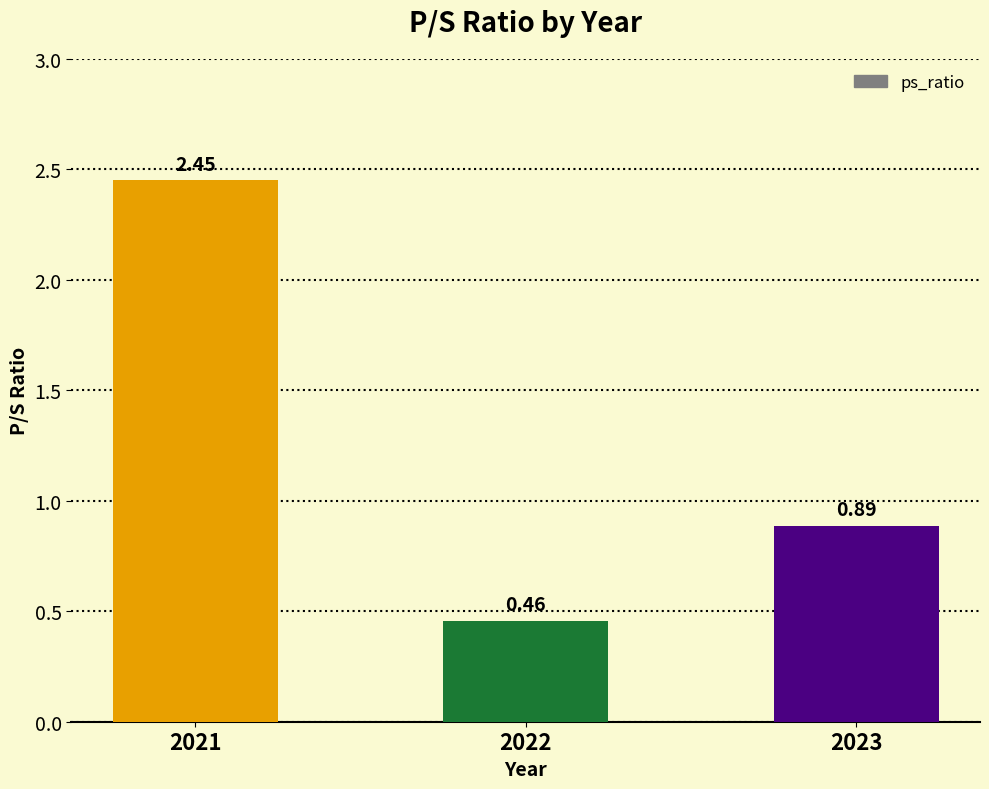

List the labels in order of value, largest first.

2021, 2023, 2022